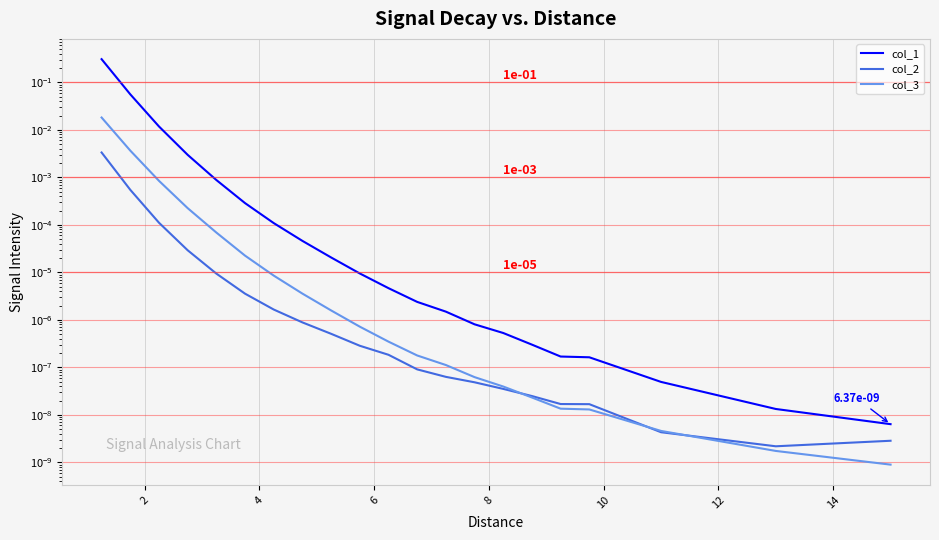

True or false: col_2 and col_1 cross at least once.

False